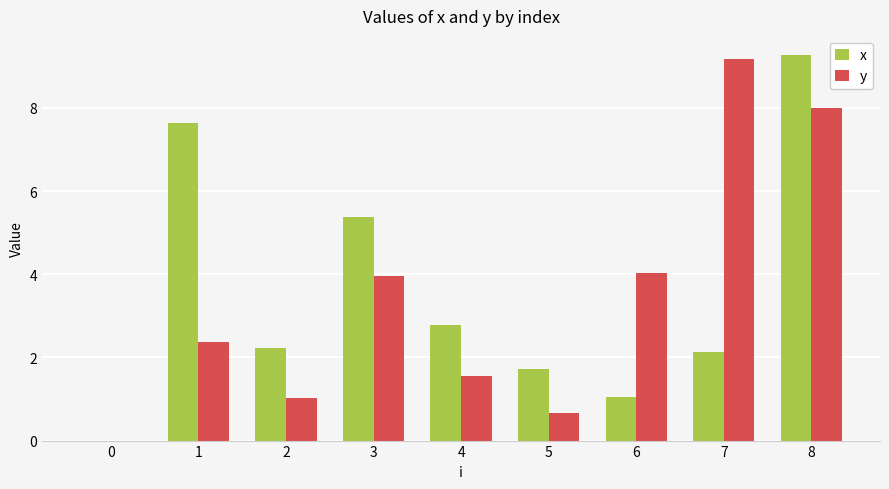

The value of y at 4 is 2.5. True or false?

False